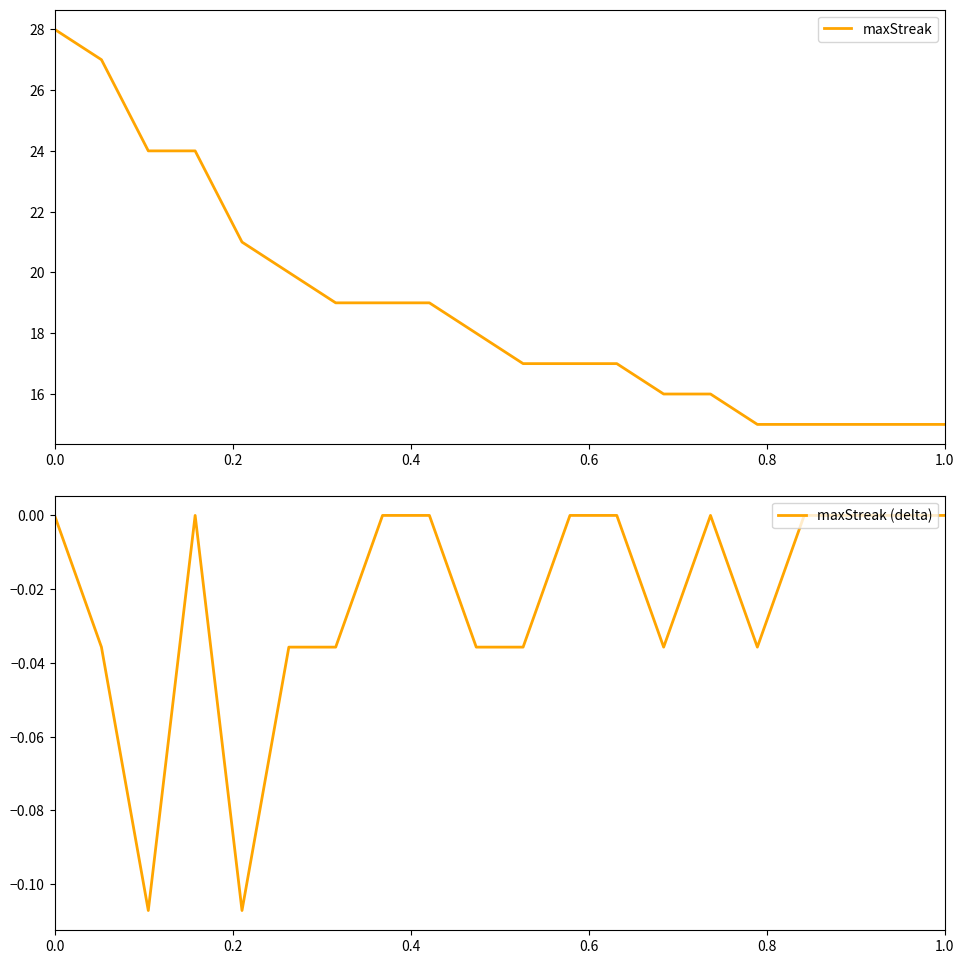

List the series in order of their peak value, highest first.

maxStreak, maxStreak (delta)